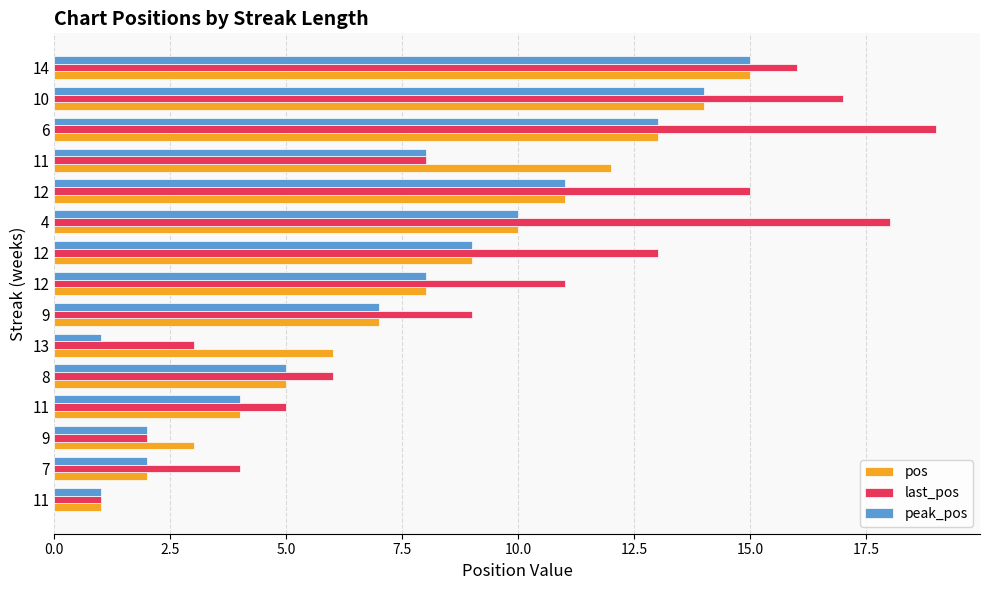

What are all the series names shown in the legend?

pos, last_pos, peak_pos